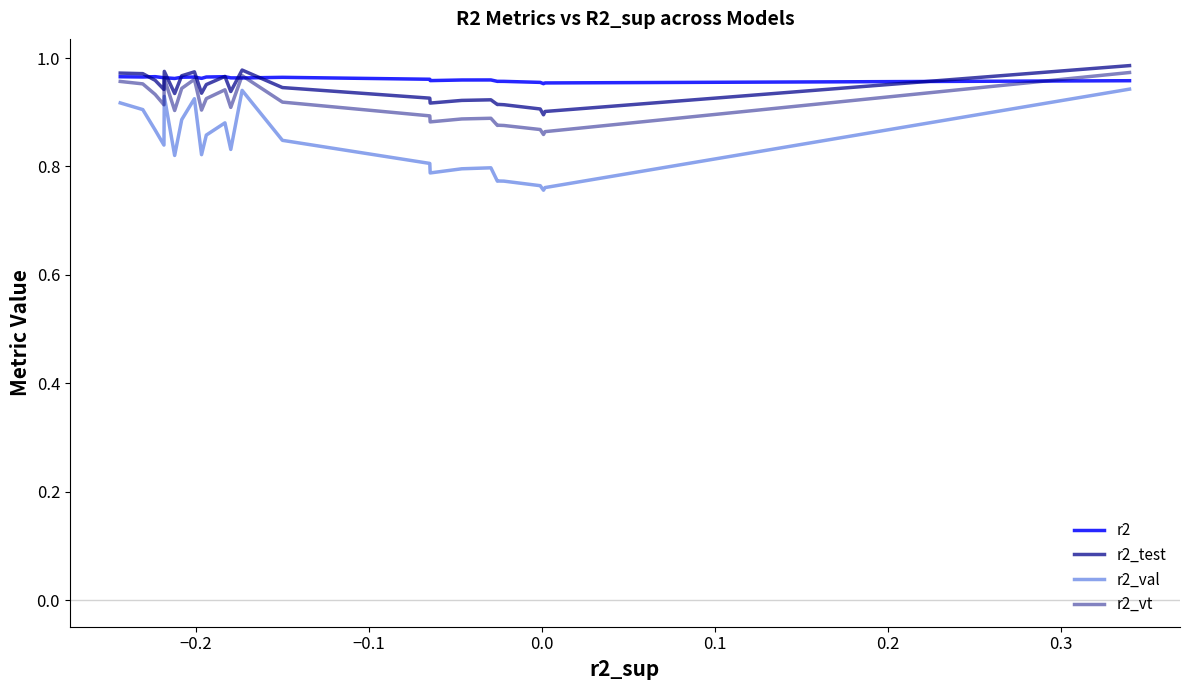

How many lines are shown in the chart?

4